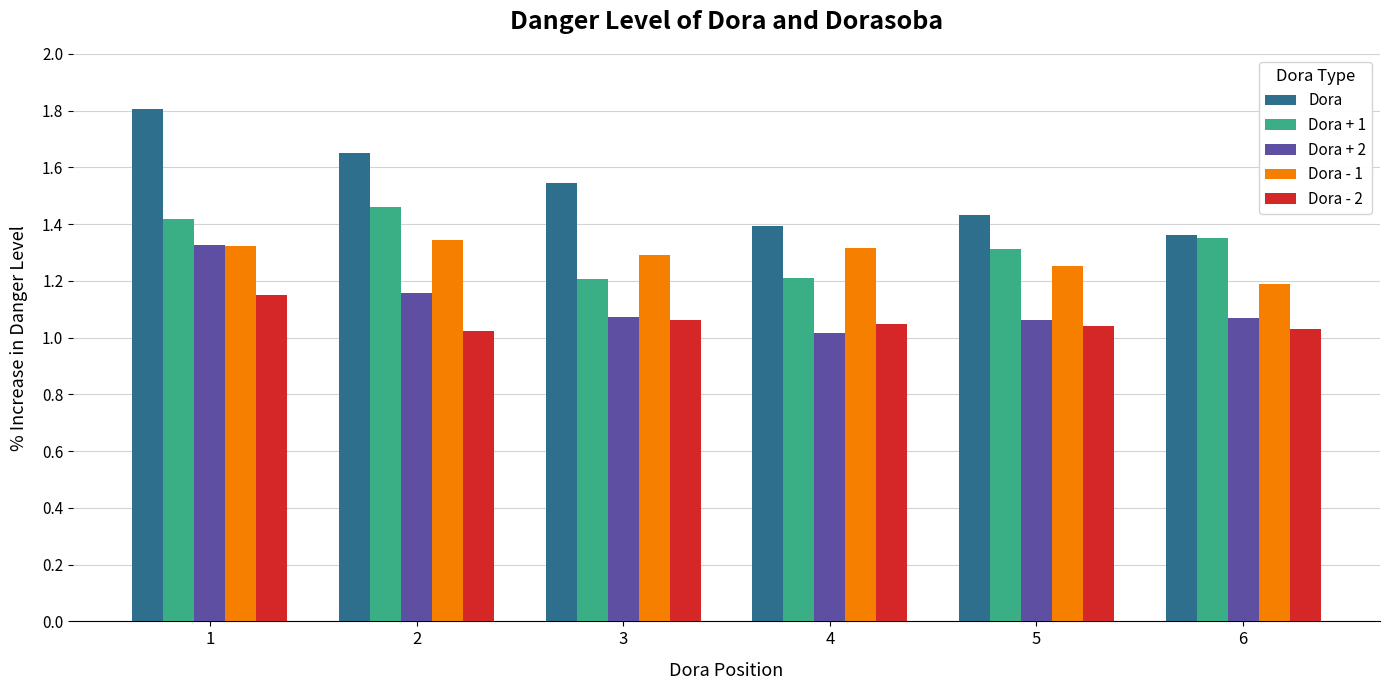

What are all the series names shown in the legend?

Dora, Dora + 1, Dora + 2, Dora - 1, Dora - 2